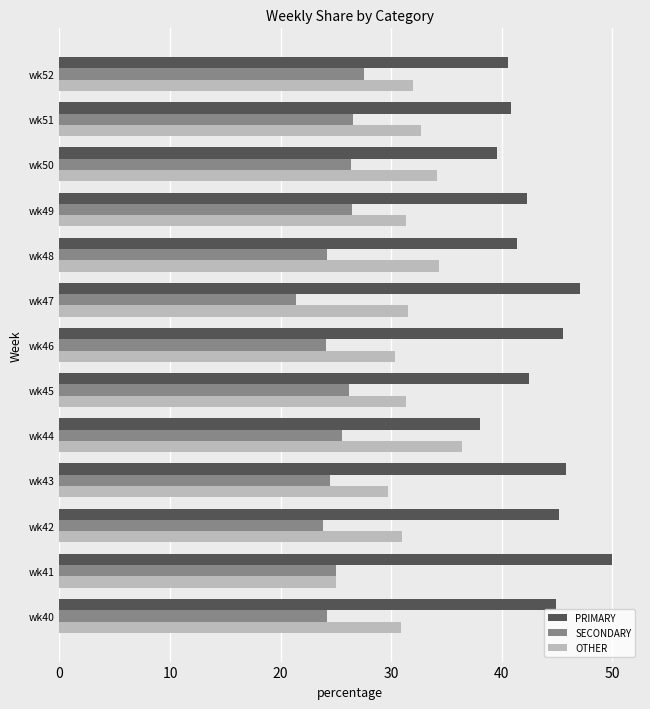

Rank the series by their maximum value, from lowest to highest.

SECONDARY, OTHER, PRIMARY